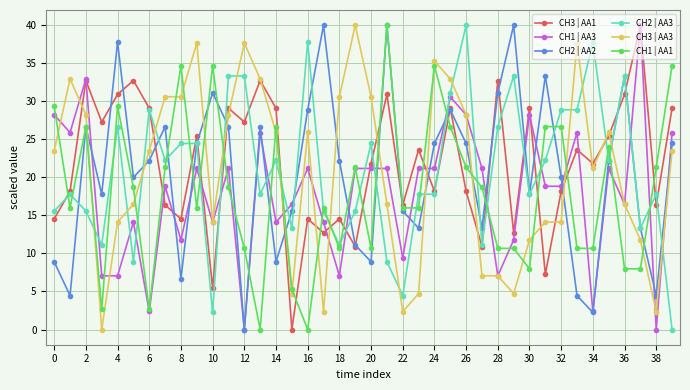

What is the maximum value for CH1 | AA1?

40.0